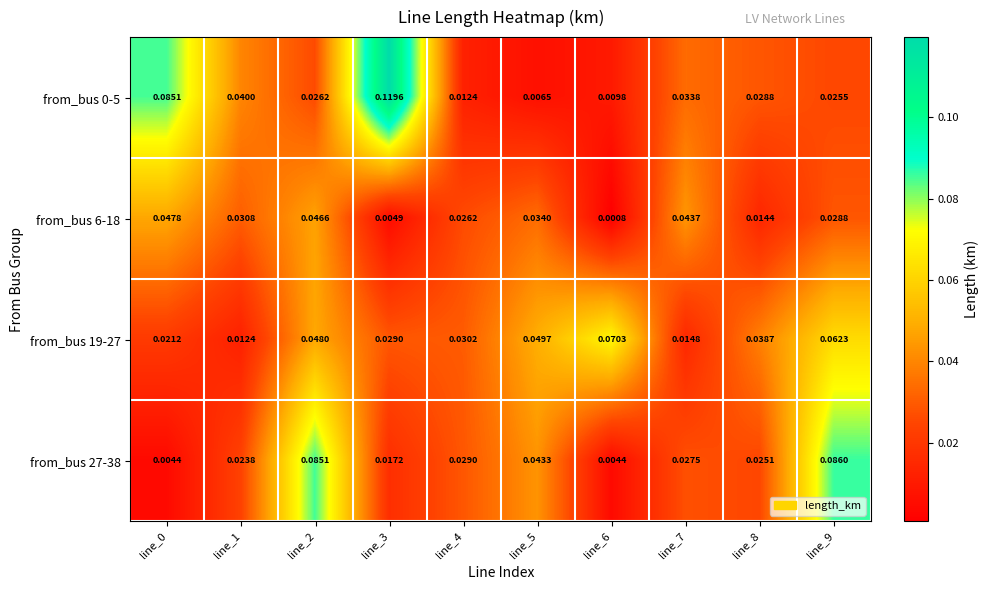

Which category has the highest value across all series?

line_3